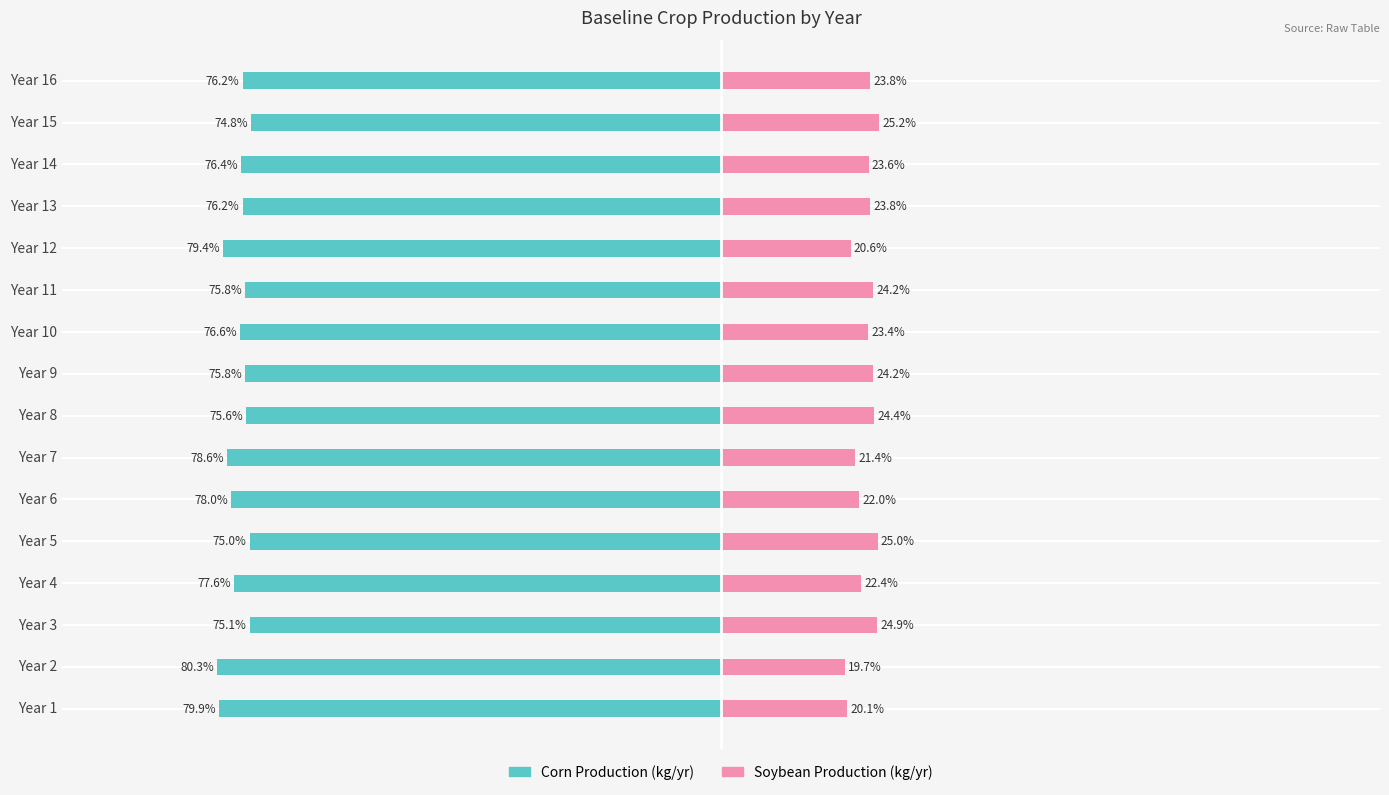

What are all the series names shown in the legend?

Corn Production (kg/yr), Soybean Production (kg/yr)